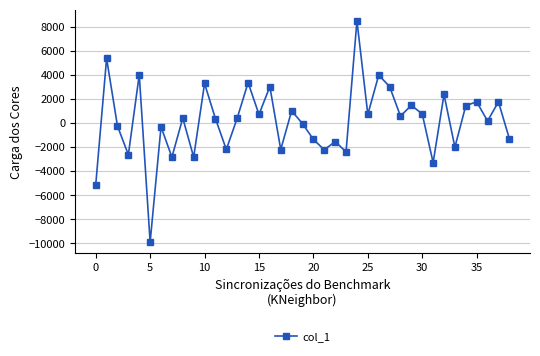

What is the average value?

149.7